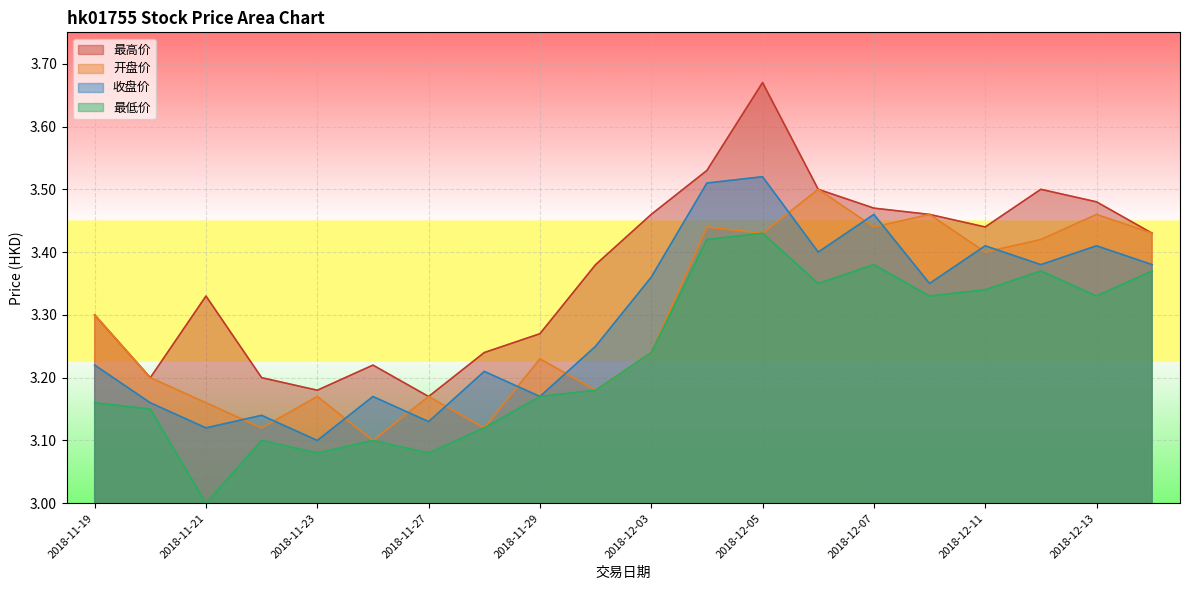

What is the minimum value for 最高价?

3.2